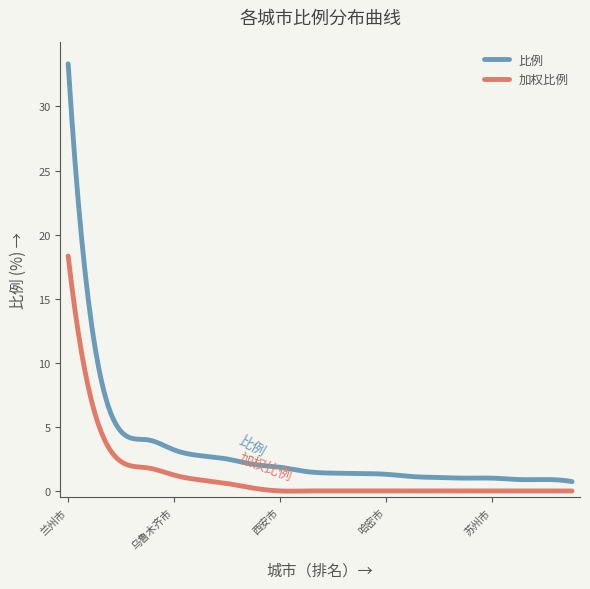

What is the difference between the maximum and minimum values in the 加权比例 series?

18.3